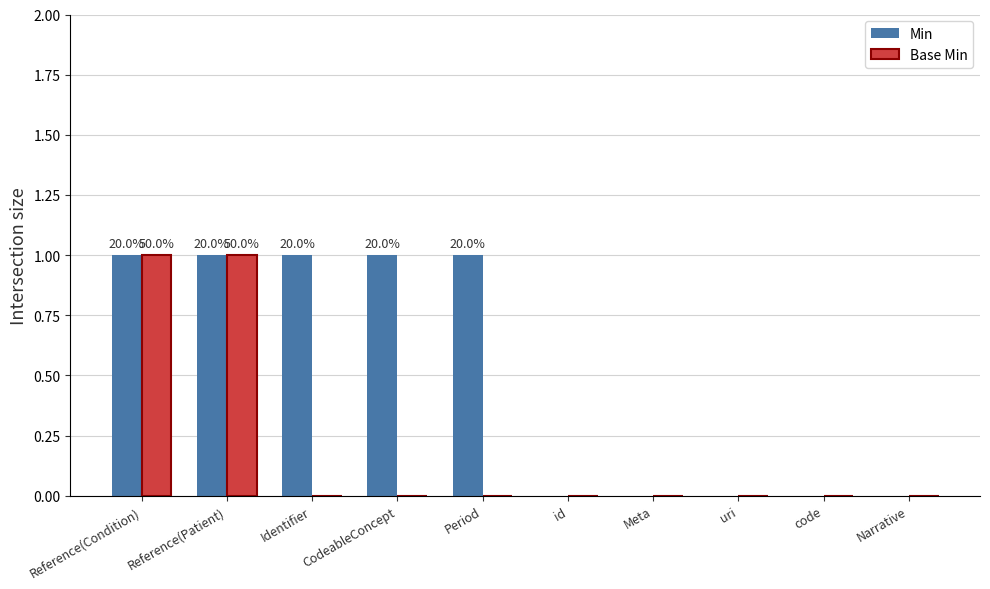

The value of Min at Identifier is 2. True or false?

False